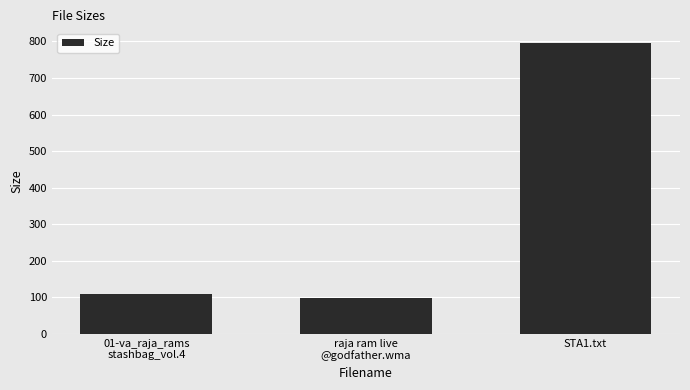

Reading left to right, transcribe all the data shown in this chart.

108.0	96.8	796.0